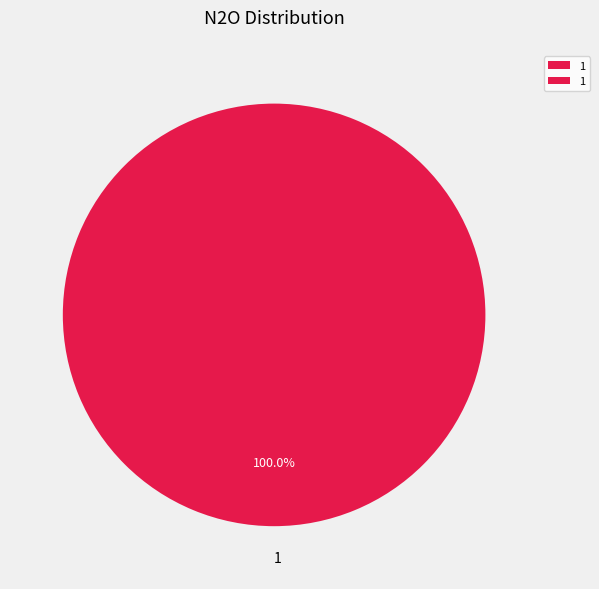

Rank the categories by value from lowest to highest.

1